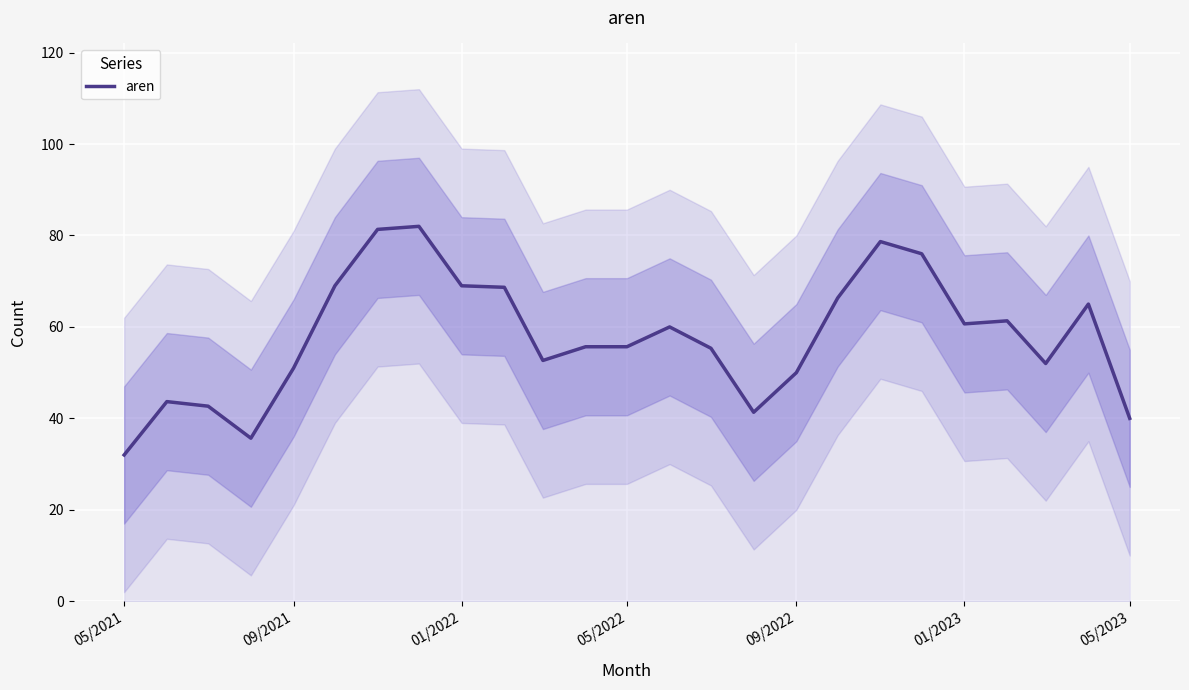

At which label does aren reach its minimum?

05/2021